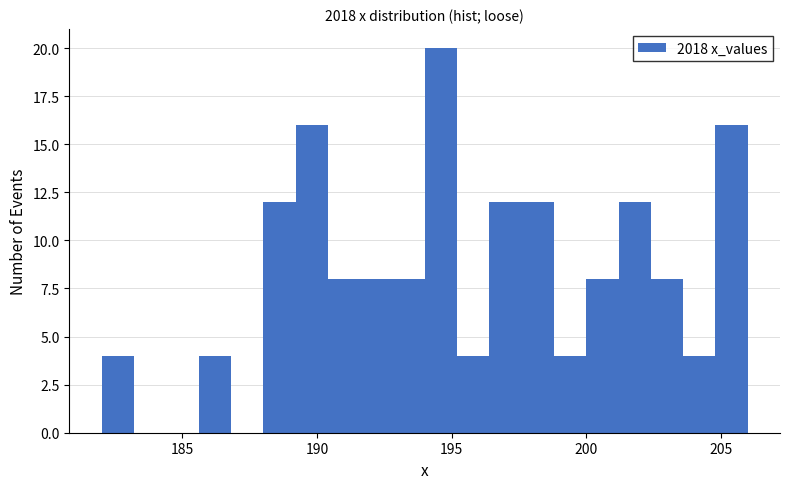

Read against the x-axis, roughly where is the centre of the tallest bar?

194.5